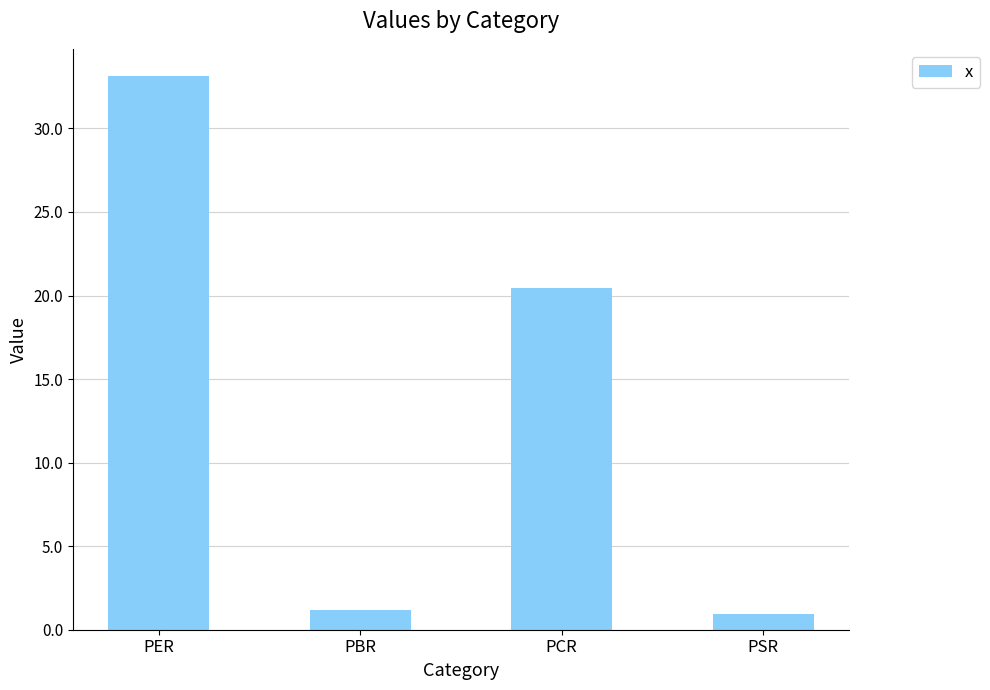

Reading right to left, list all the values displayed in this chart.

0.9	20.4	1.2	33.1